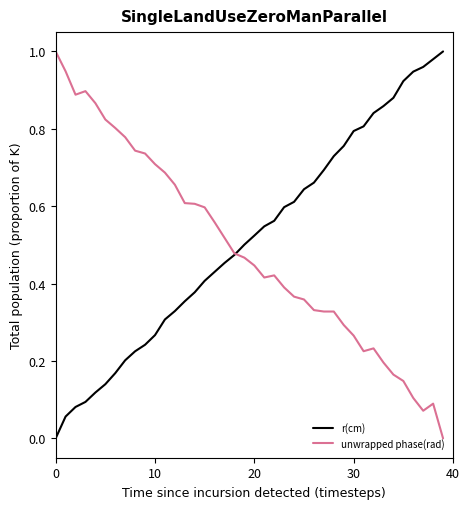

Count the number of categories in the chart.

40